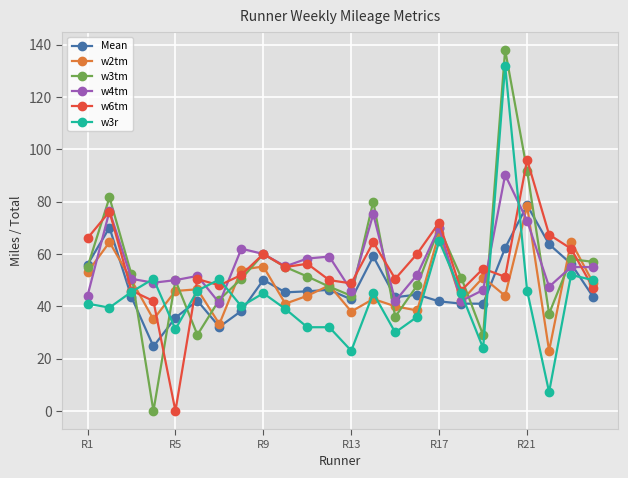

What is the maximum value shown in the chart?

138.0